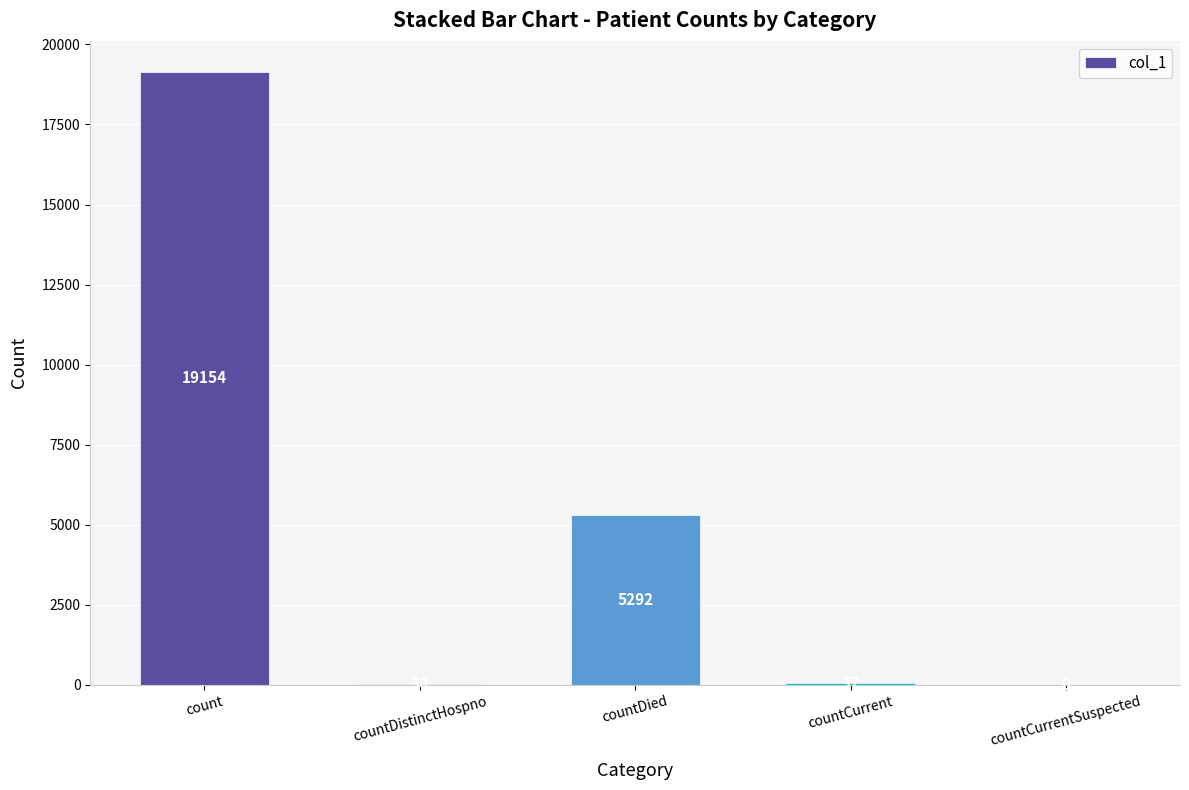

Which has a higher value, countCurrent or count?

count